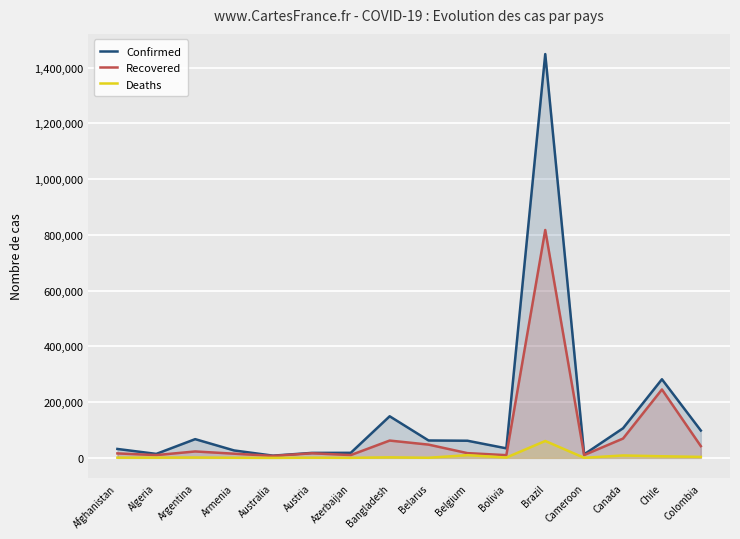

Reading right to left, what are all the values shown in this chart?

Confirmed: Colombia=98090	Chile=282043	Canada=106288	Cameroon=12592	Brazil=1448753	Bolivia=34227	Belgium=61509	Belarus=62424	Bangladesh=149258	Azerbaijan=18112	Austria=17873	Australia=8001	Armenia=26658	Argentina=67197	Algeria=14272	Afghanistan=32022
Recovered: Colombia=42143	Chile=245443	Canada=69397	Cameroon=10100	Brazil=817642	Bolivia=9764	Belgium=17021	Belarus=47553	Bangladesh=62108	Azerbaijan=10061	Austria=16491	Australia=7090	Armenia=15036	Argentina=23040	Algeria=10040	Afghanistan=16041
Deaths: Colombia=3488	Chile=5753	Canada=8678	Cameroon=313	Brazil=60632	Bolivia=1201	Belgium=9754	Belarus=398	Bangladesh=1888	Azerbaijan=220	Austria=705	Australia=104	Armenia=459	Argentina=1351	Algeria=920	Afghanistan=807